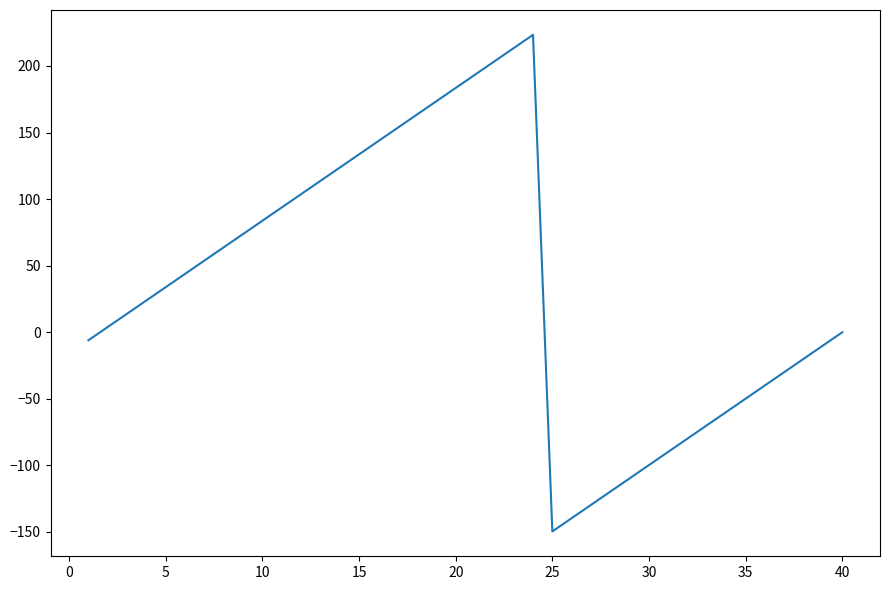

What is the maximum value shown in the chart?

223.4